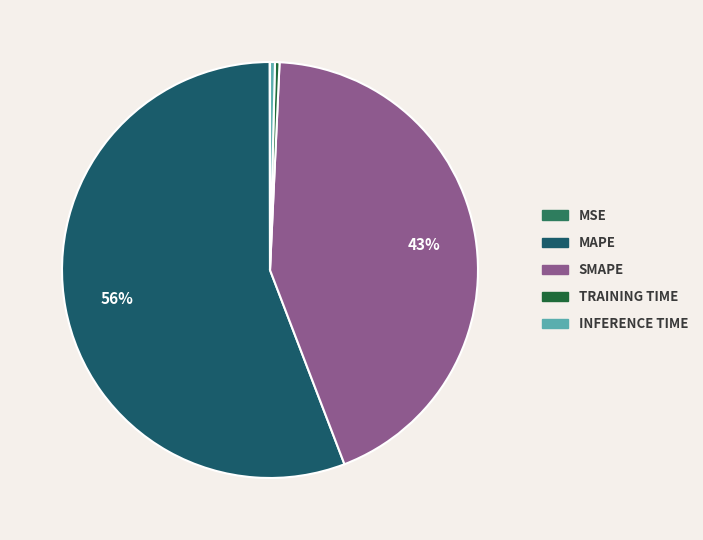

To the nearest percent, what is the average slice percentage?

20%